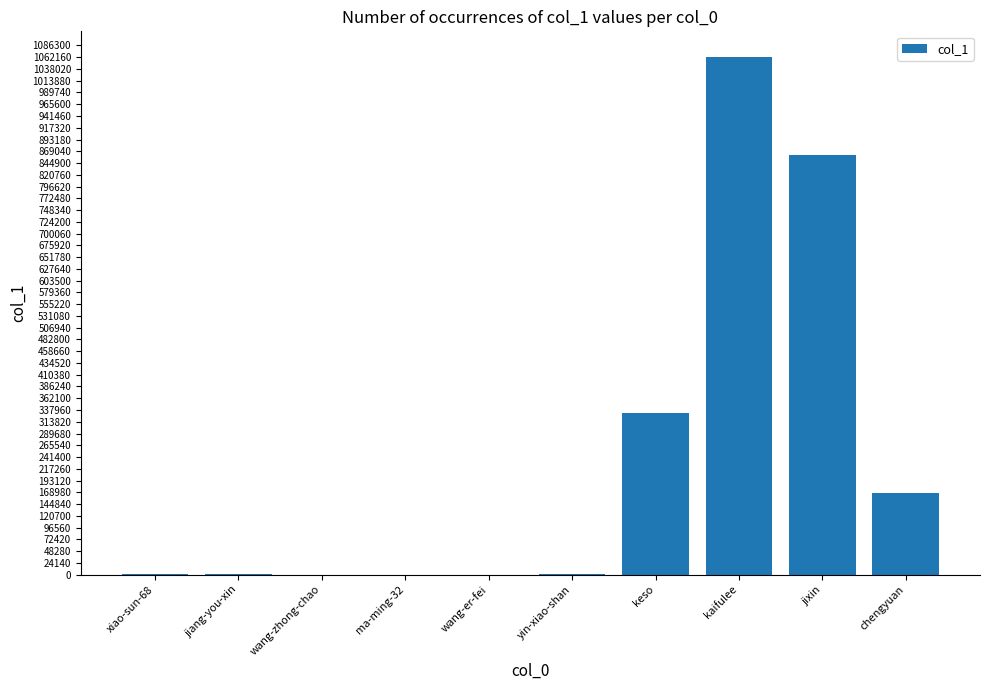

Which label corresponds to the largest value in the chart?

kaifulee